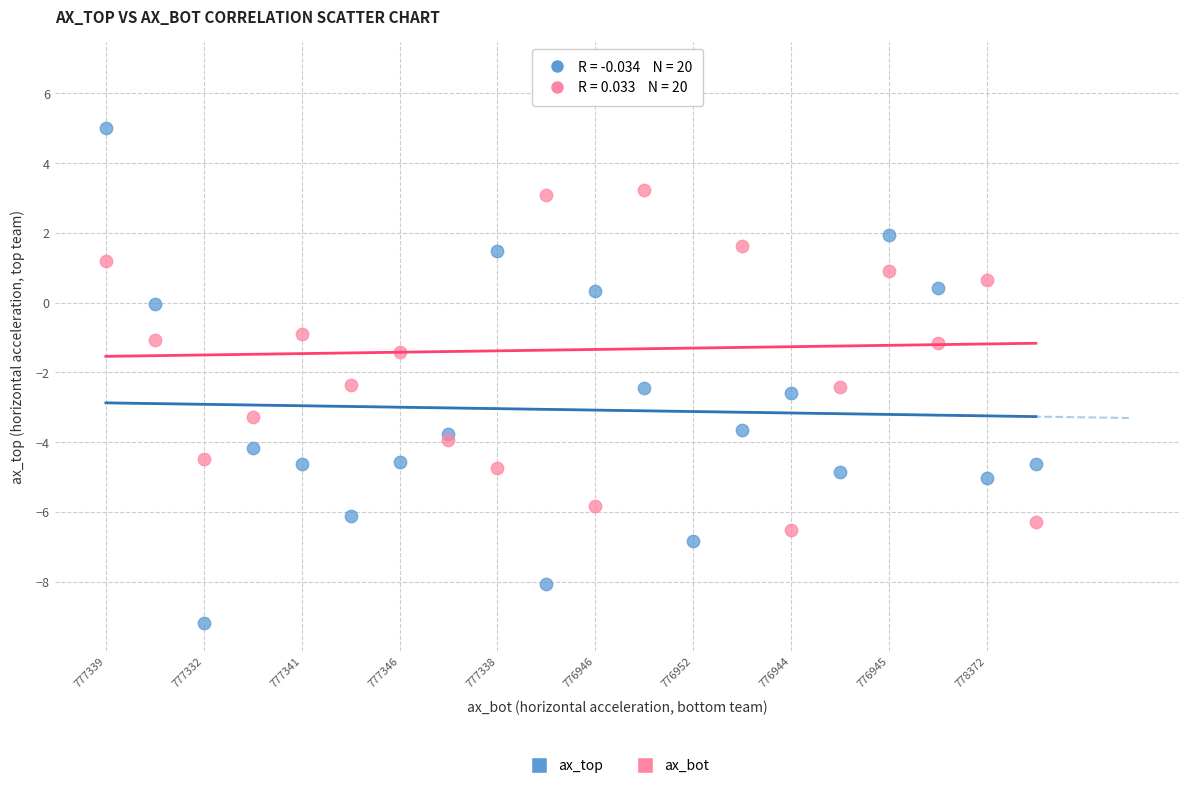

Which series contains the highest Y value?

ax_bot